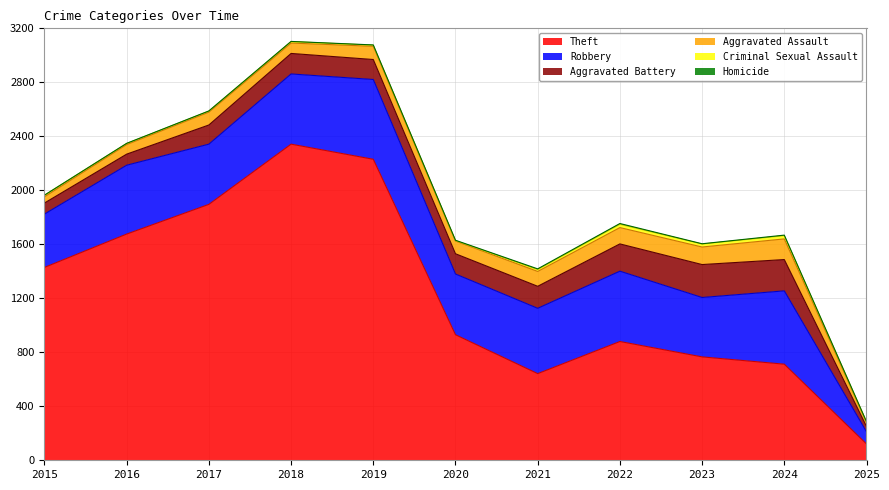

List the labels in order of Aggravated Battery value, largest first.

2023, 2024, 2022, 2021, 2018, 2020, 2019, 2017, 2015, 2016, 2025